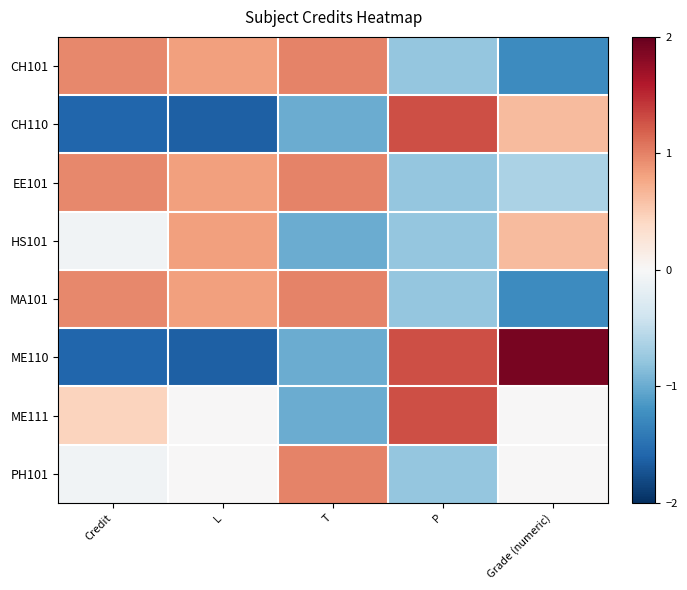

Which has a higher value, T or Grade (numeric)?

T